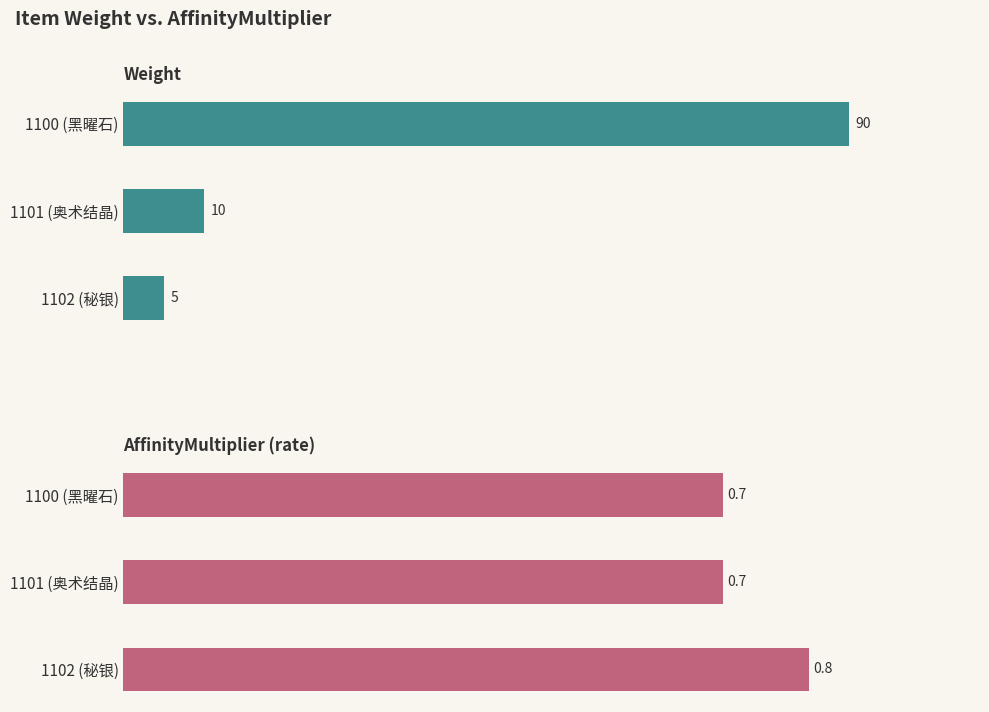

What is the smallest value displayed?

0.7